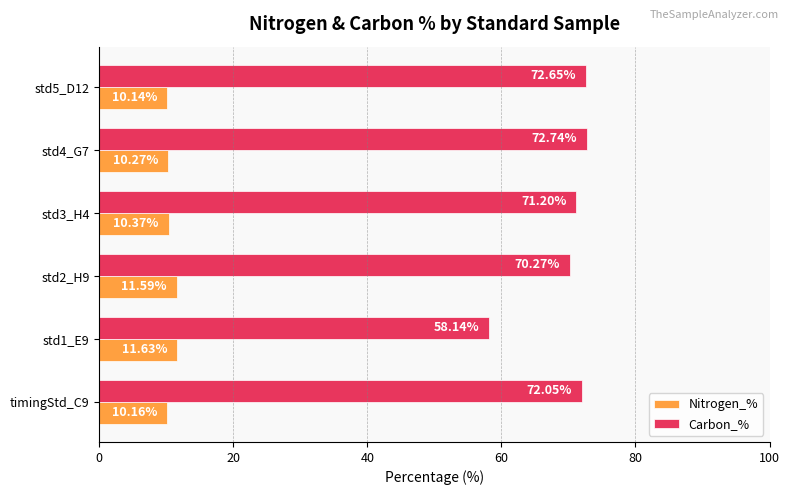

What is the sum of all Nitrogen_% values?

64.1